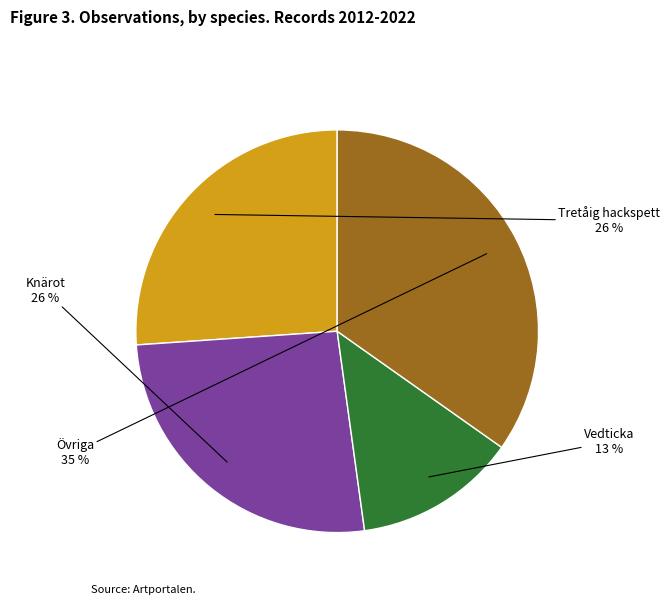

Which slice is the largest?

Övriga